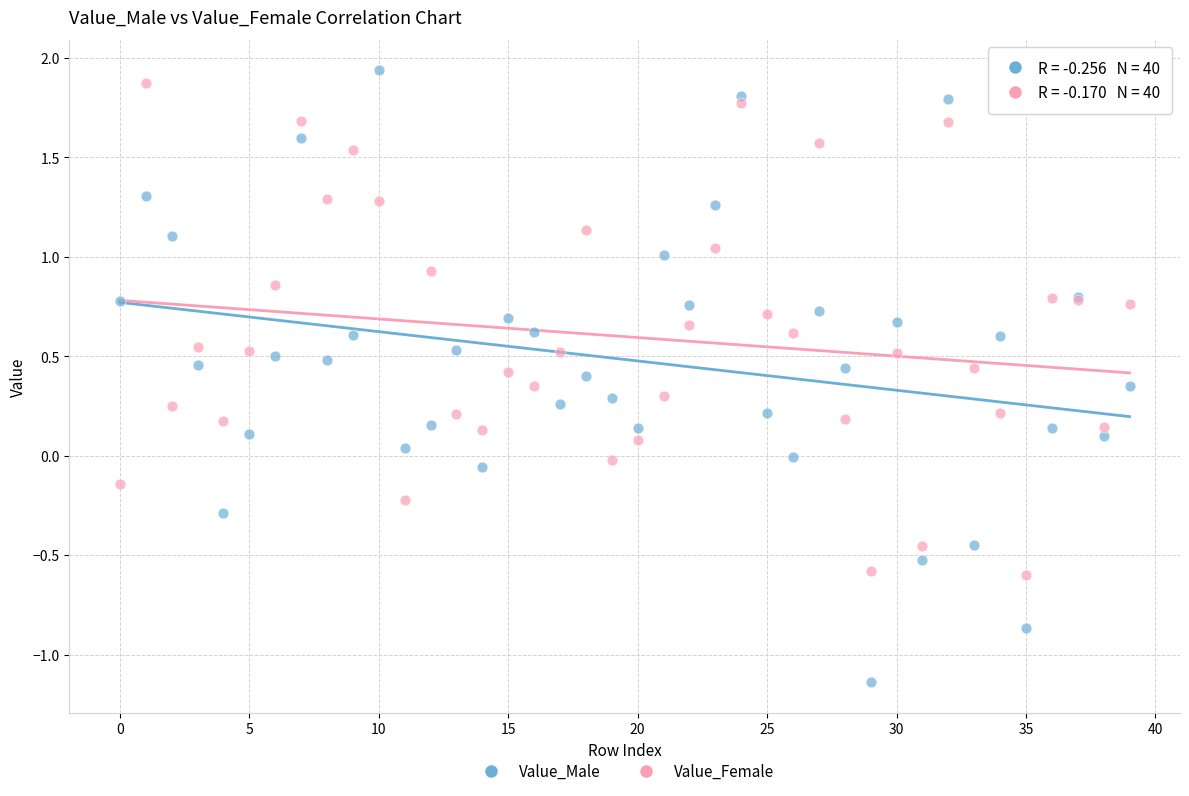

Which series reaches the minimum Y coordinate?

Value_Male